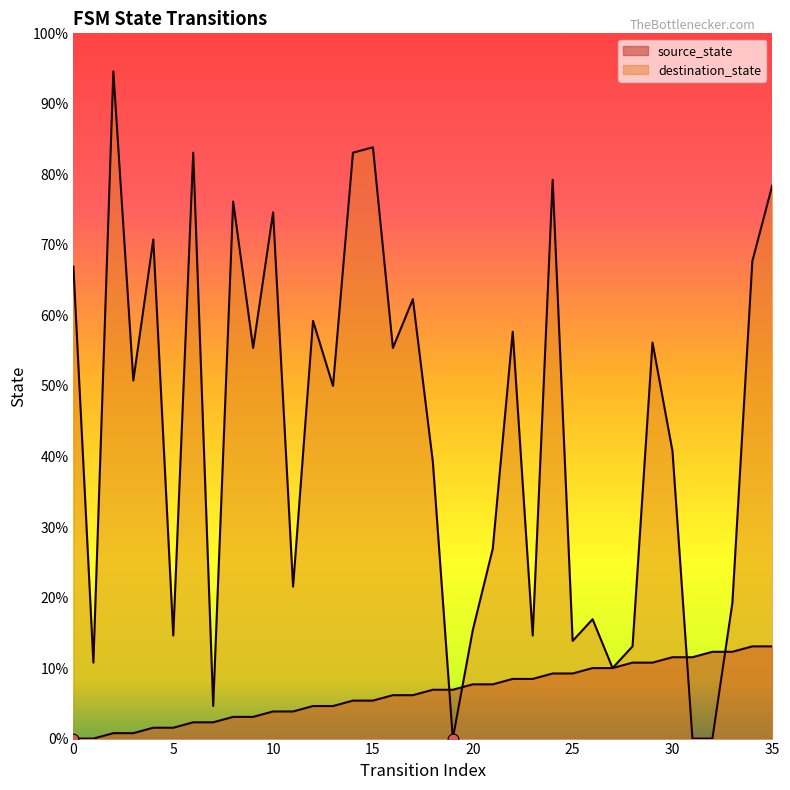

What is the total value across all series at 17?

89